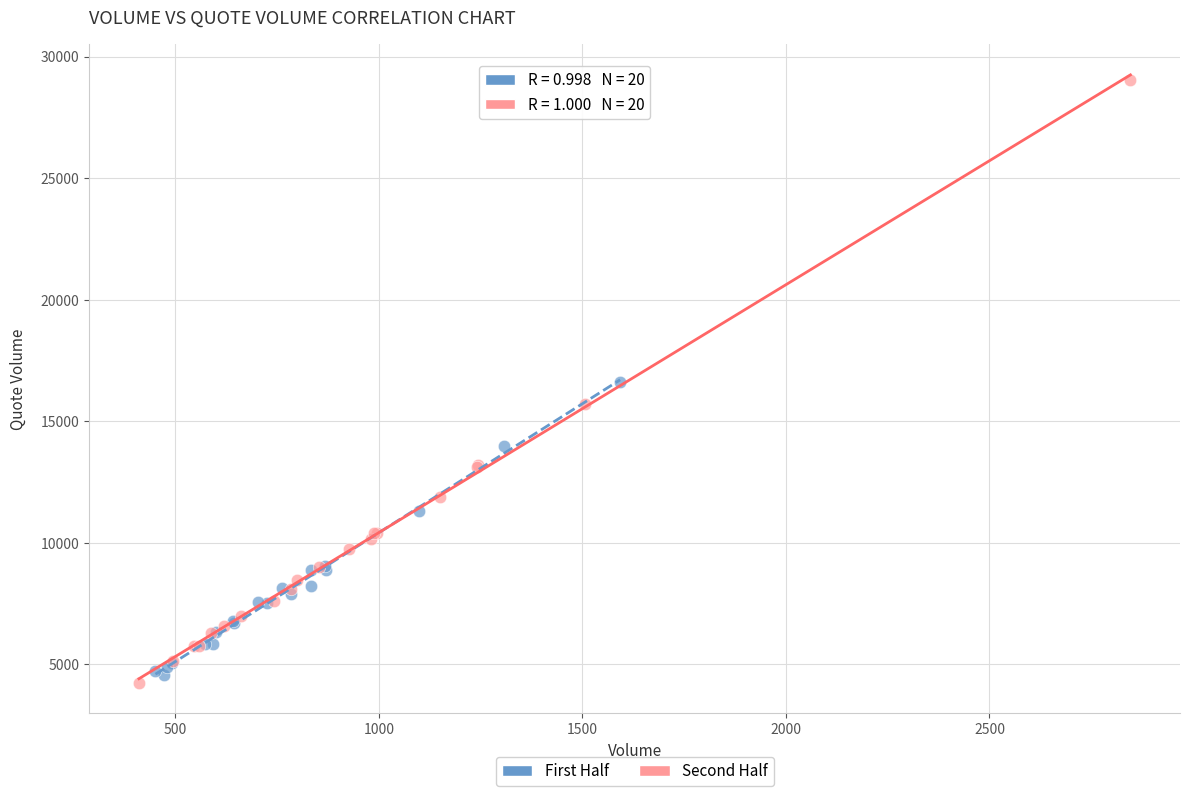

Which series has the widest spread of Y values?

Second Half